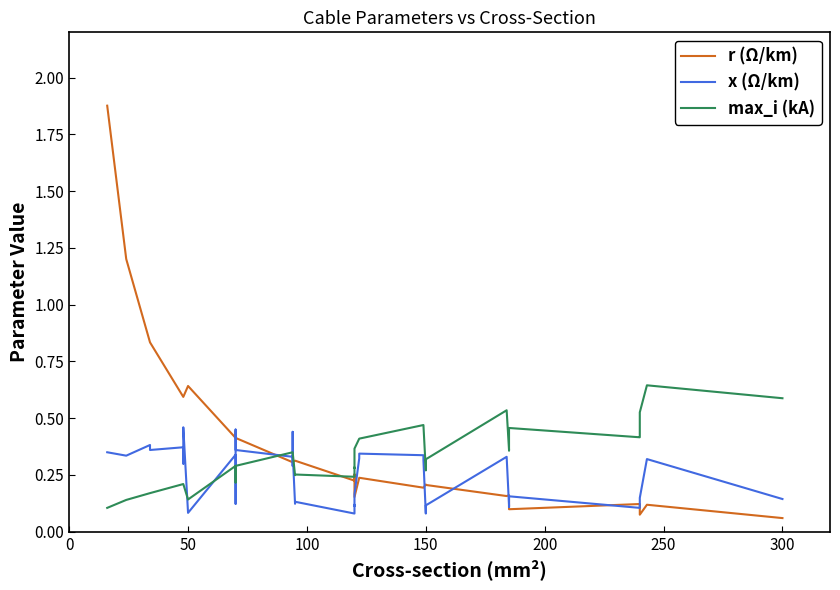

Reading right to left, list all the values displayed in this chart.

r (Ω/km): 0.1	0.1	0.1	0.1	0.1	0.1	0.2	0.2	0.2	0.2	0.2	0.2	0.2	0.2	0.2	0.2	0.2	0.3	0.3	0.2	0.3	0.3	0.3	0.3	0.3	0.3	0.4	0.4	0.4	0.4	0.4	0.6	0.6	0.6	0.6	0.6	0.8	0.8	1.2	1.9
x (Ω/km): 0.1	0.3	0.1	0.1	0.1	0.2	0.1	0.1	0.3	0.1	0.1	0.1	0.3	0.3	0.3	0.3	0.2	0.1	0.1	0.1	0.1	0.1	0.3	0.4	0.3	0.3	0.4	0.5	0.1	0.1	0.3	0.1	0.5	0.3	0.3	0.4	0.4	0.4	0.3	0.3
max_i (kA): 0.6	0.6	0.5	0.4	0.4	0.5	0.4	0.4	0.5	0.3	0.3	0.3	0.5	0.5	0.4	0.4	0.4	0.3	0.3	0.2	0.3	0.2	0.3	0.3	0.3	0.3	0.3	0.3	0.2	0.2	0.3	0.1	0.2	0.2	0.2	0.2	0.2	0.2	0.1	0.1